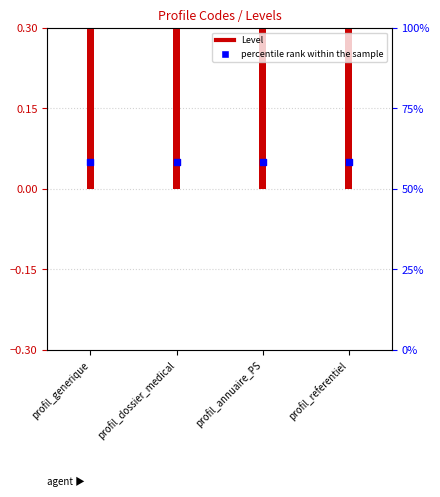

Is the value of Level at profil_annuaire_PS greater than the value of percentile rank within the sample at profil_annuaire_PS?

Yes